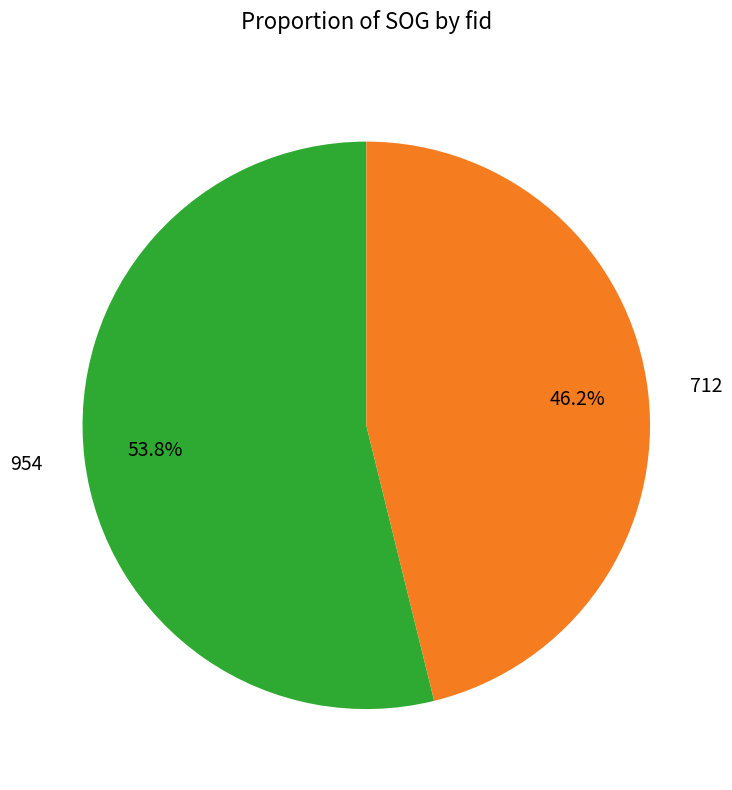

What percentage is the 954 slice, to the nearest percent?

54%